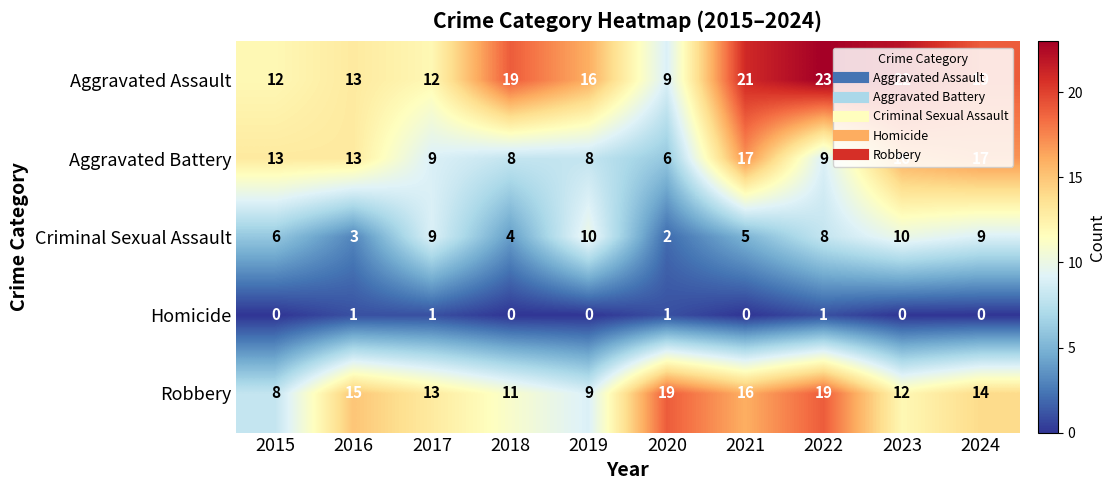

What is the total value across all series at 2023?

60